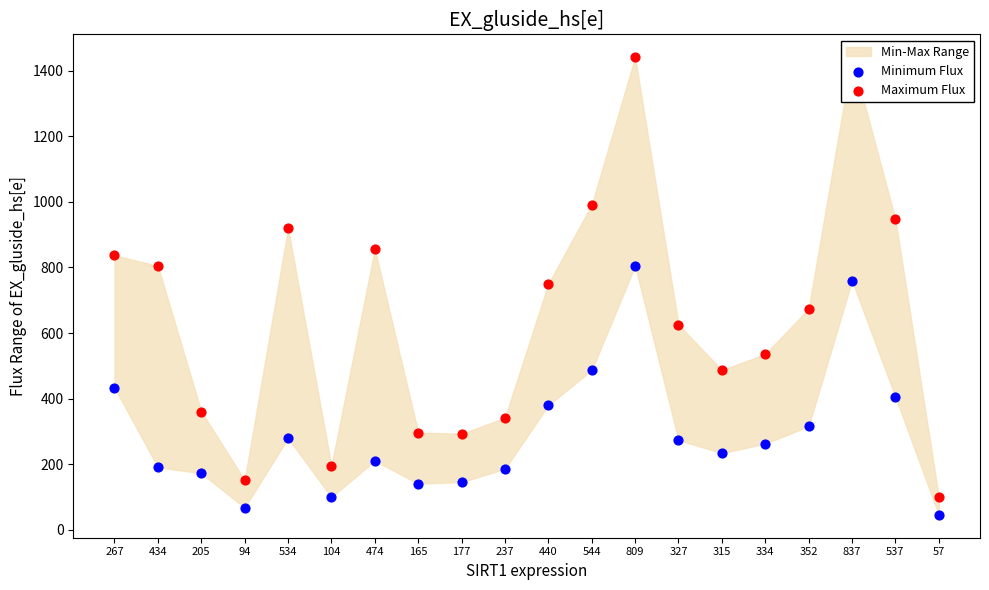

Is the value of Maximum Flux at 434 greater than the value of Minimum Flux at 352?

Yes